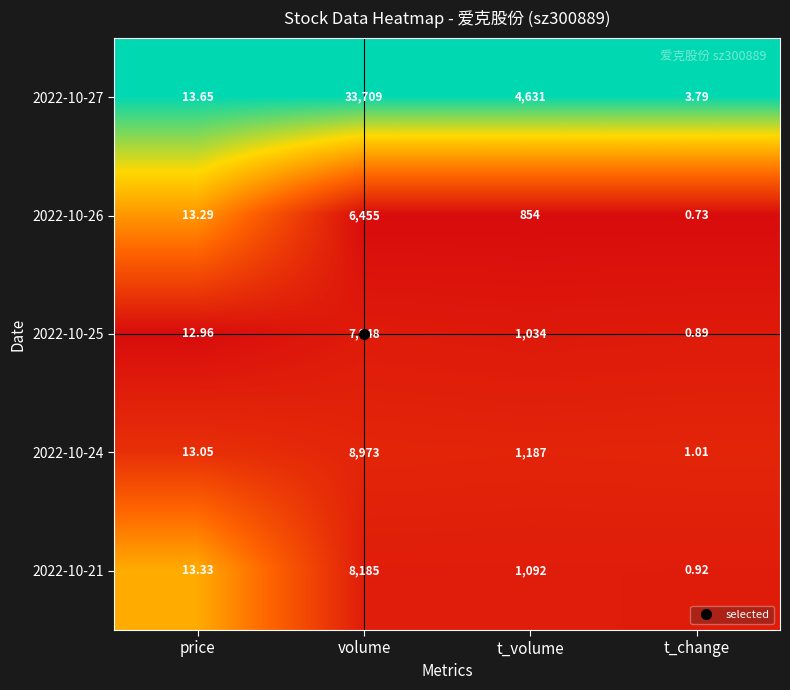

At which label is 2022-10-21 closest to 4092?

t_volume